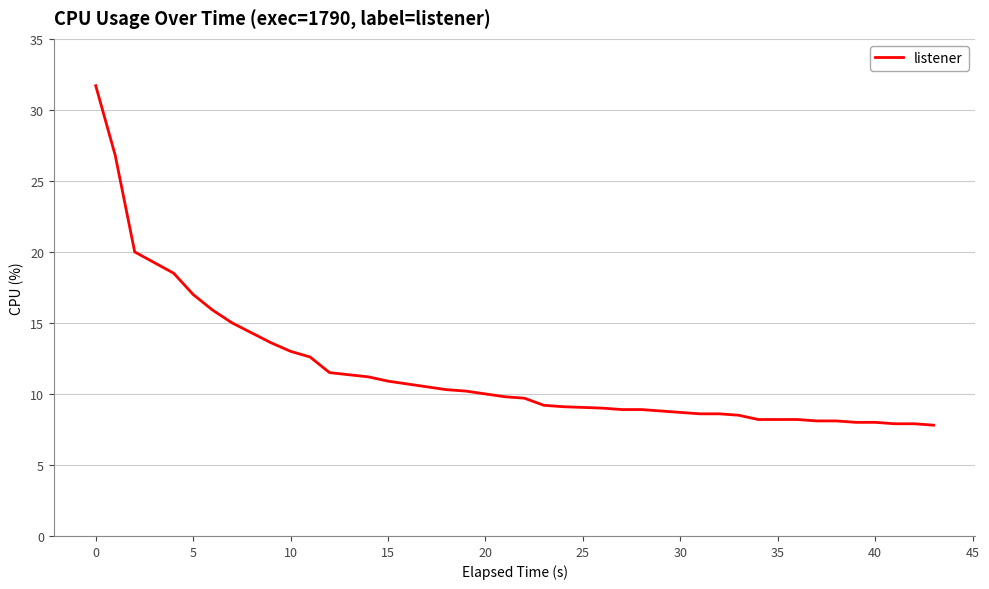

What is the minimum value shown in the chart?

7.8